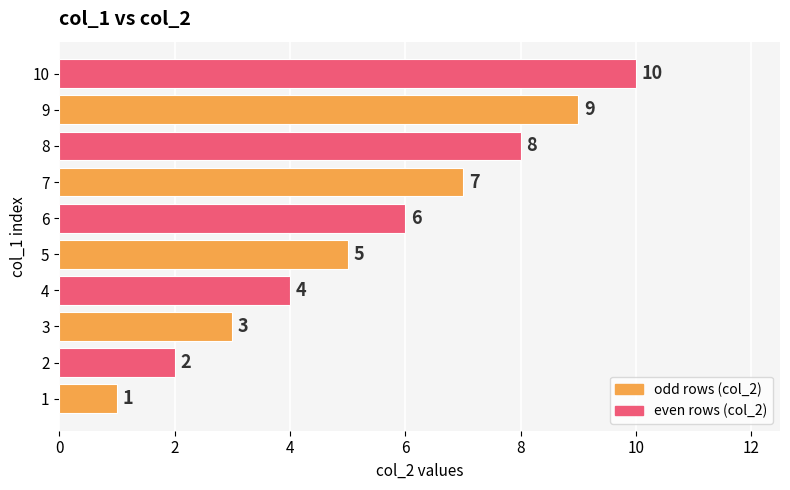

Are the bars horizontal?

Yes